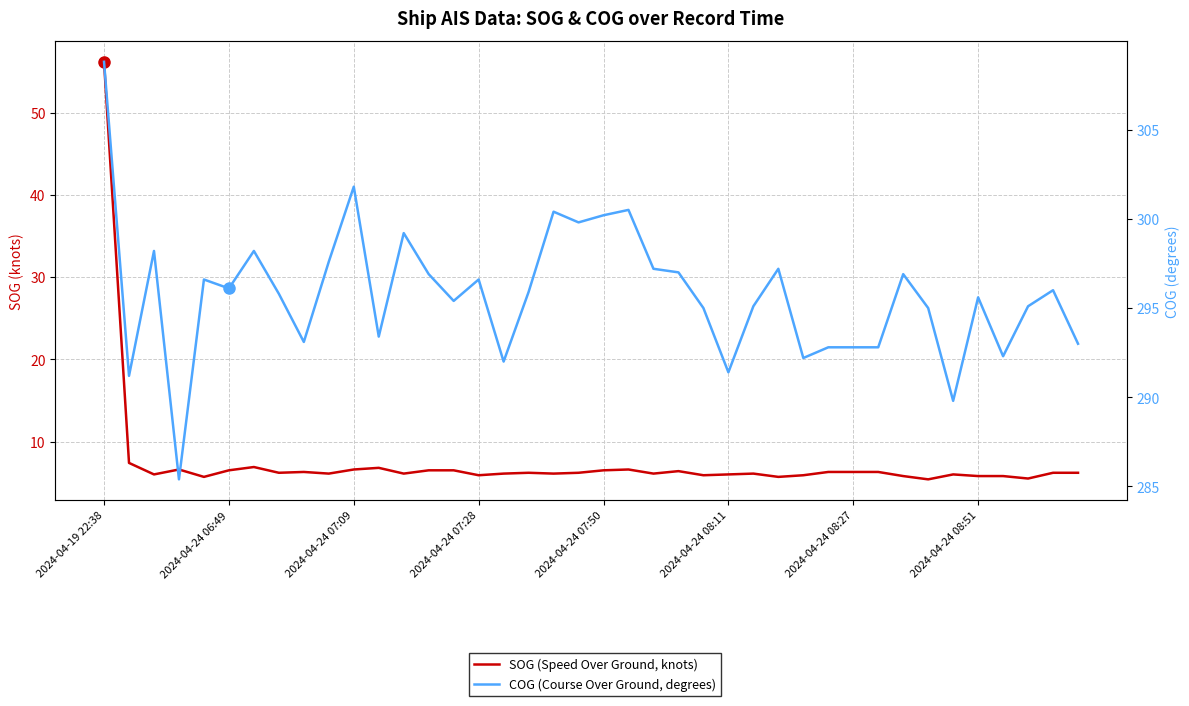

What is the value of the COG (Course Over Ground, degrees) point at the 4th from the left?

285.4